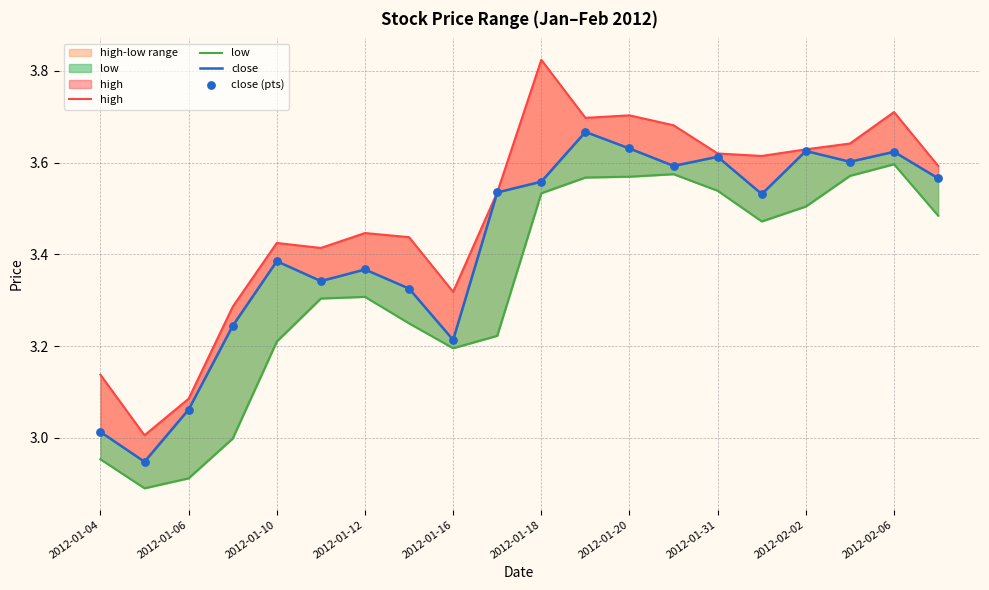

At how many categories does at least one series exceed 3?

20